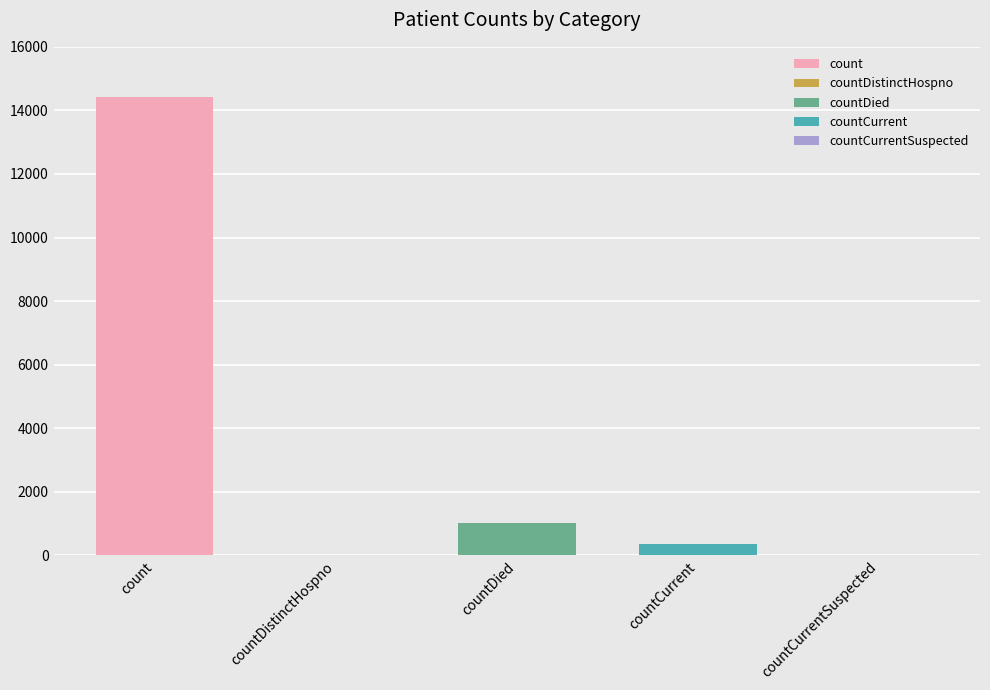

Rank the categories by value from highest to lowest.

count, countDied, countCurrent, countDistinctHospno, countCurrentSuspected